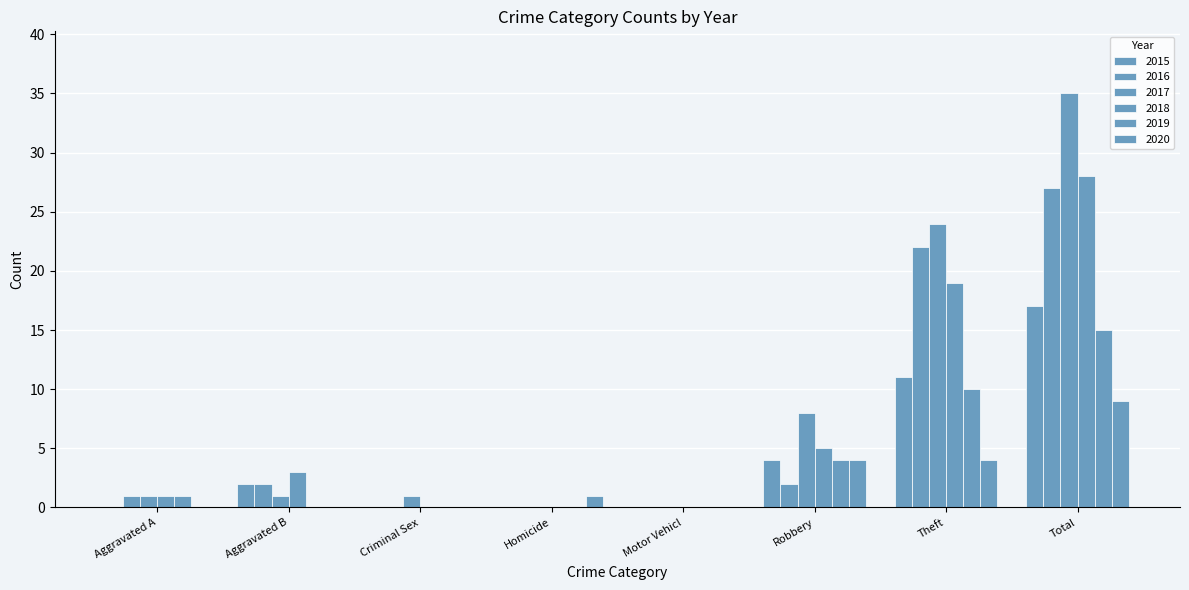

At how many categories does at least one series exceed 19?

2